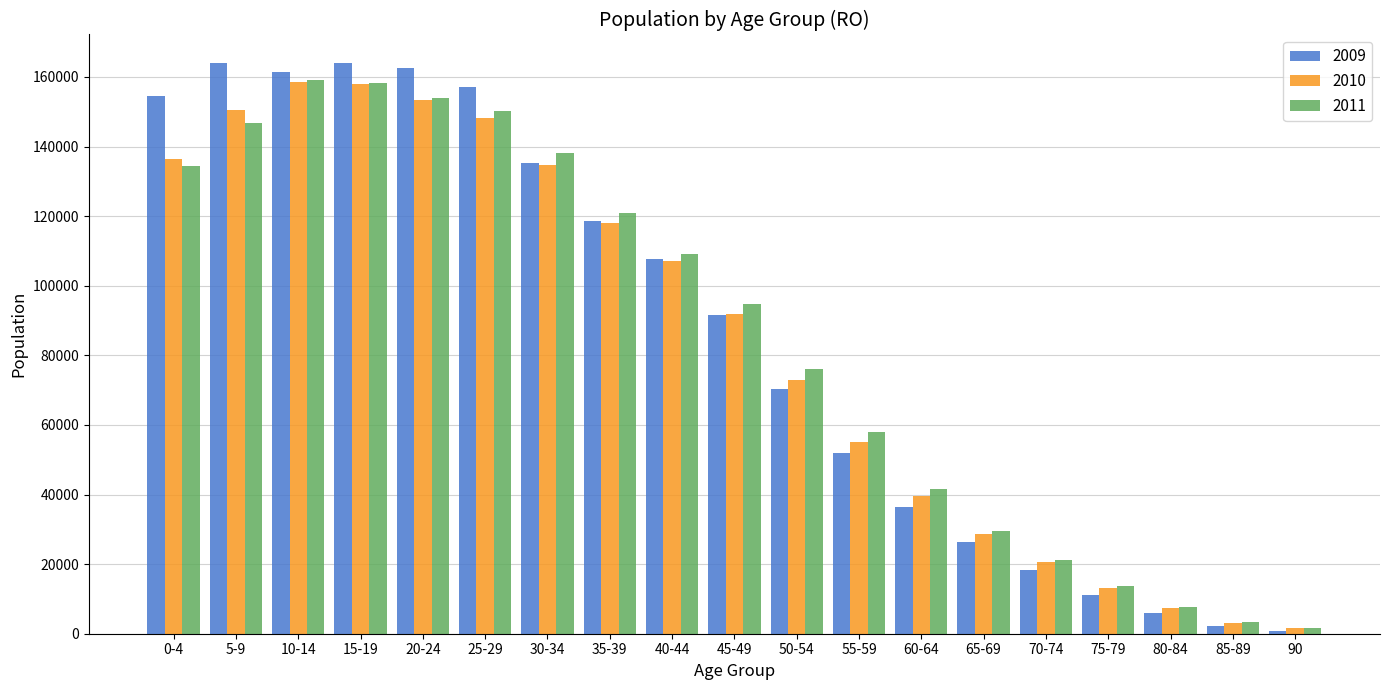

What is the spread (max minus min) of values at 5-9?

17301